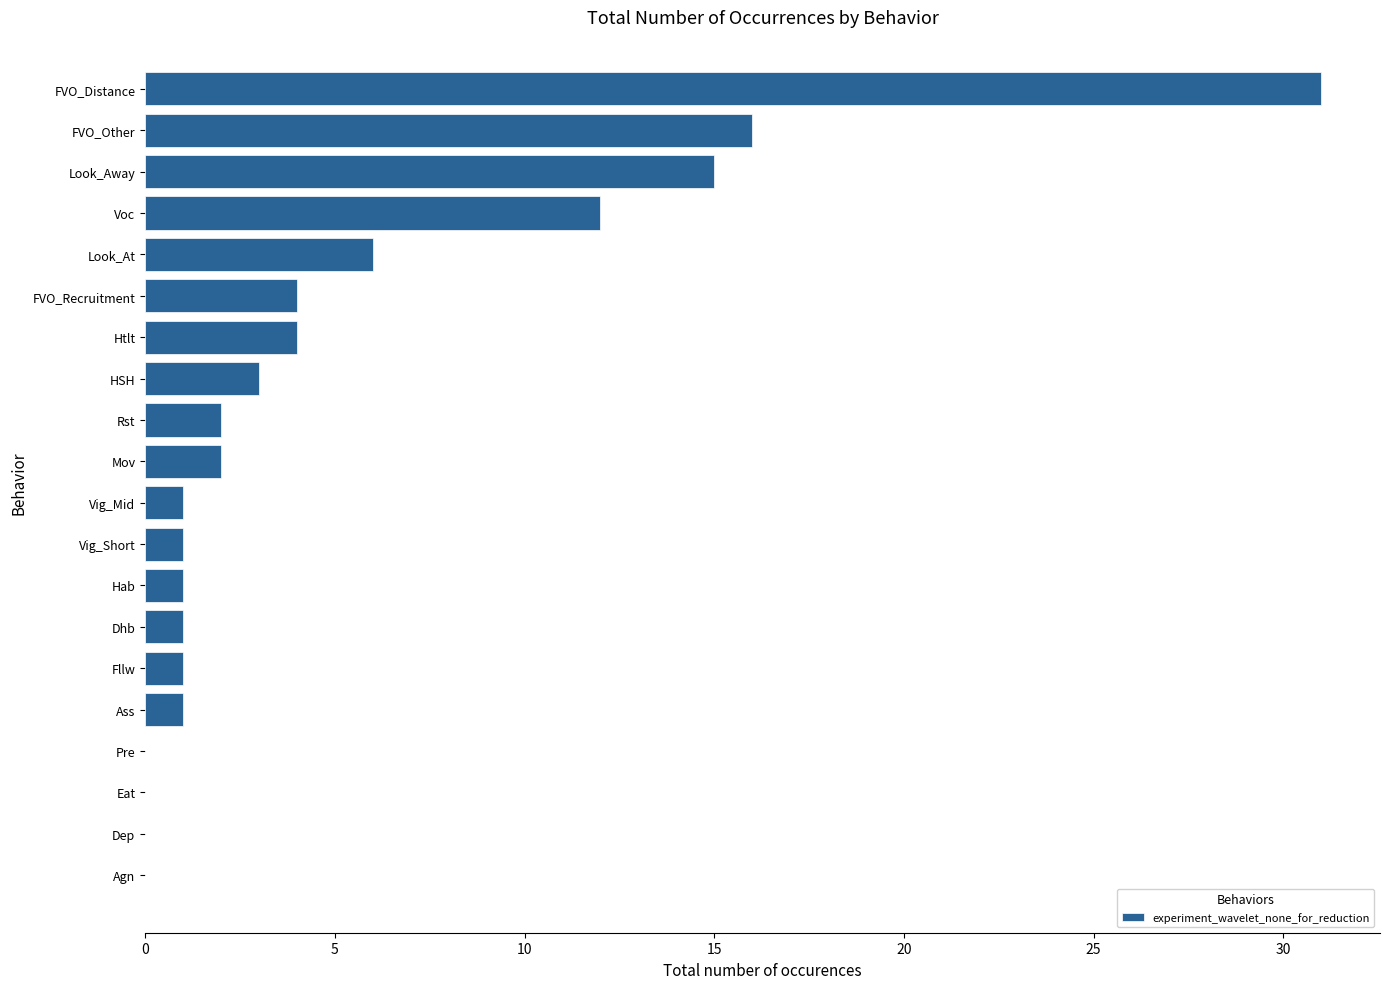

Which category has the highest value across all series?

FVO_Distance